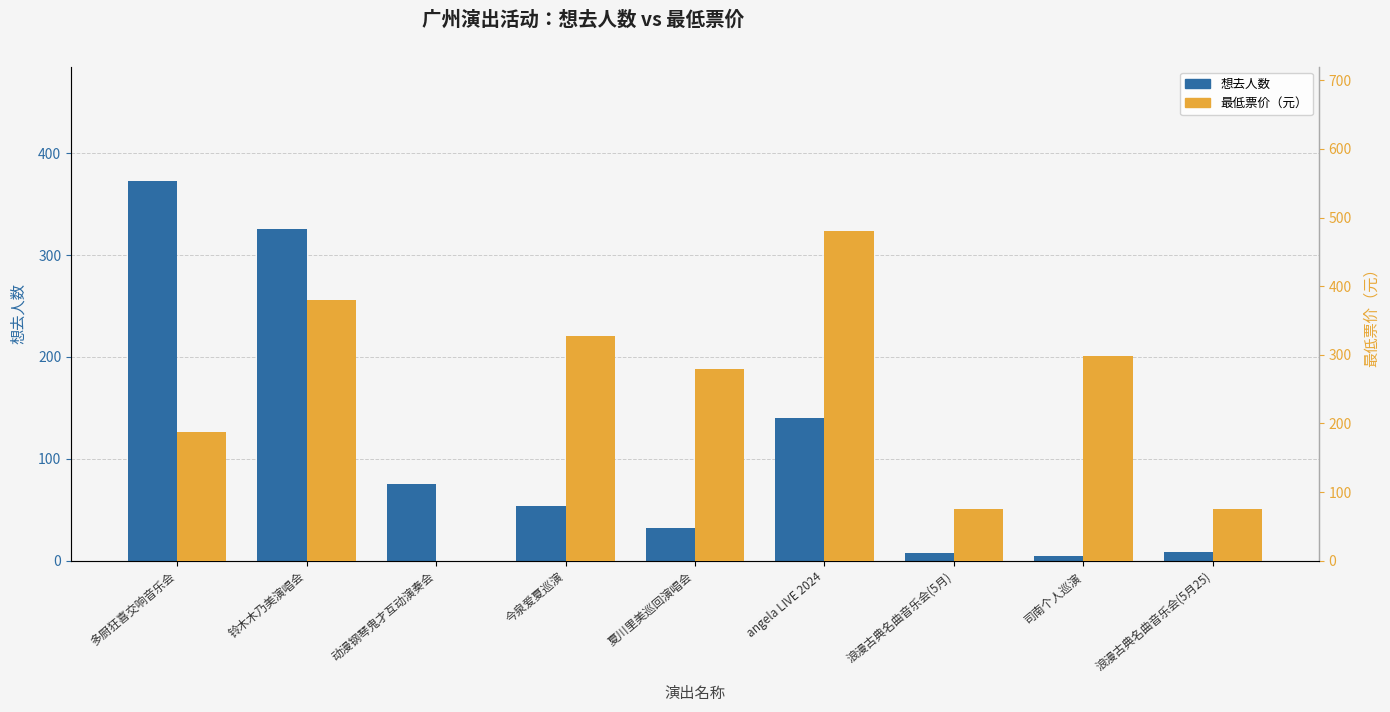

What position from the right is 铃木木乃美演唱会?

8